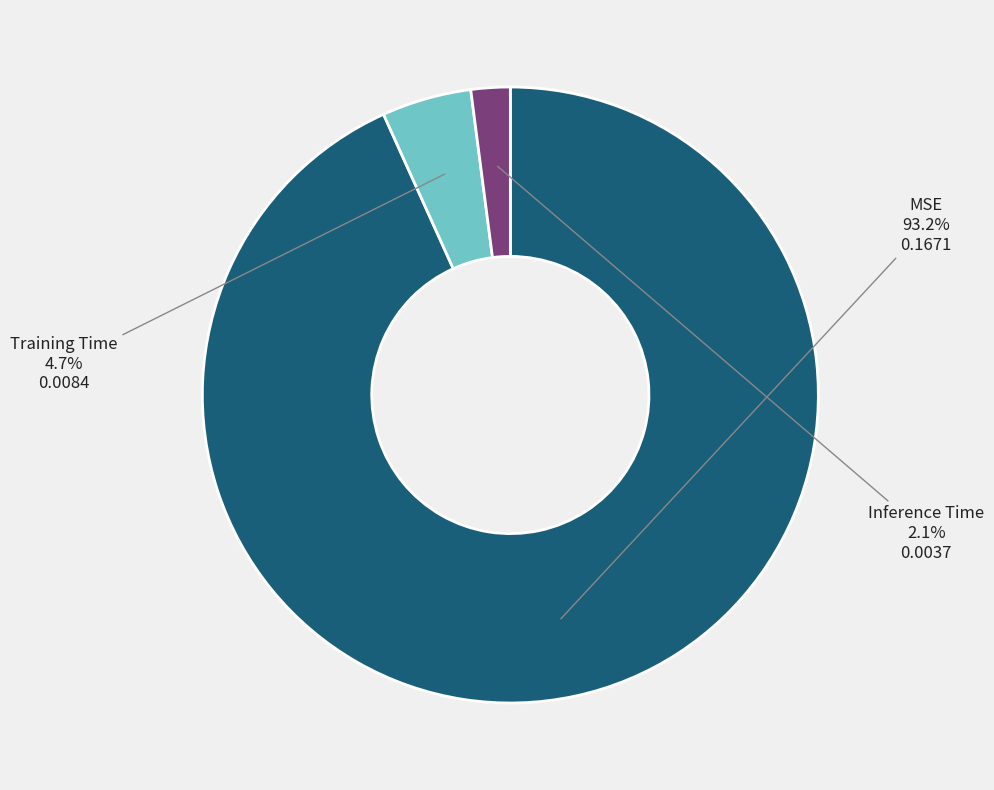

Rank the categories by value from highest to lowest.

MSE, Training Time, Inference Time